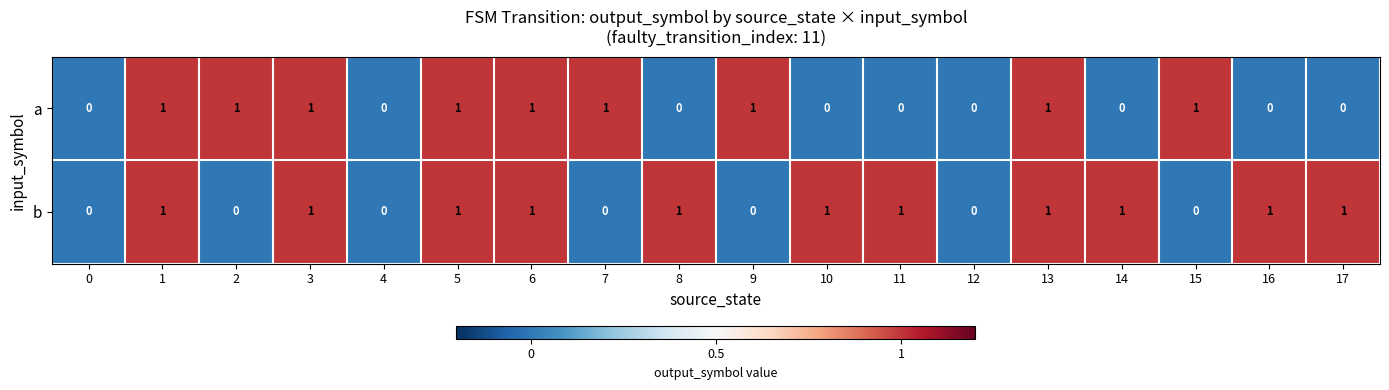

The a series shows 1 at 2. True or false?

True